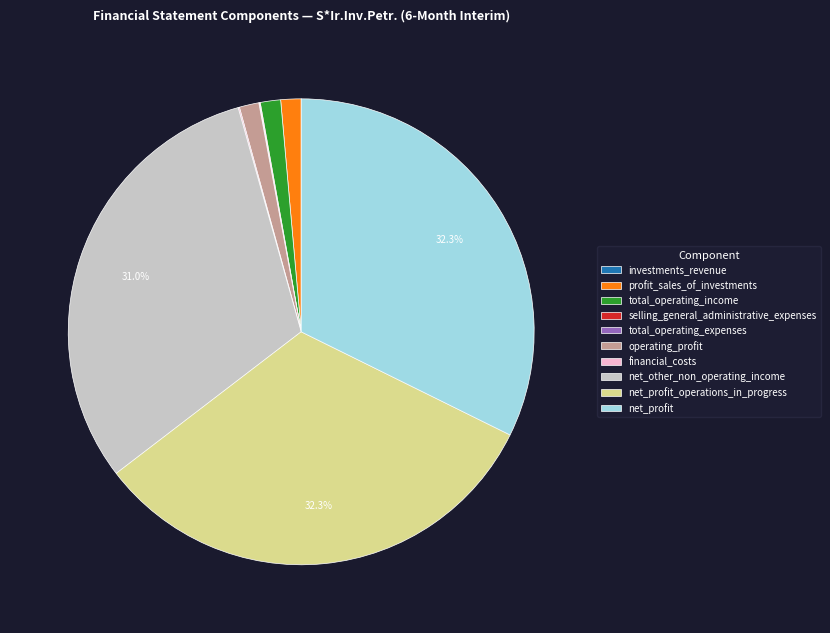

Is there any slice that represents more than half of the pie?

No